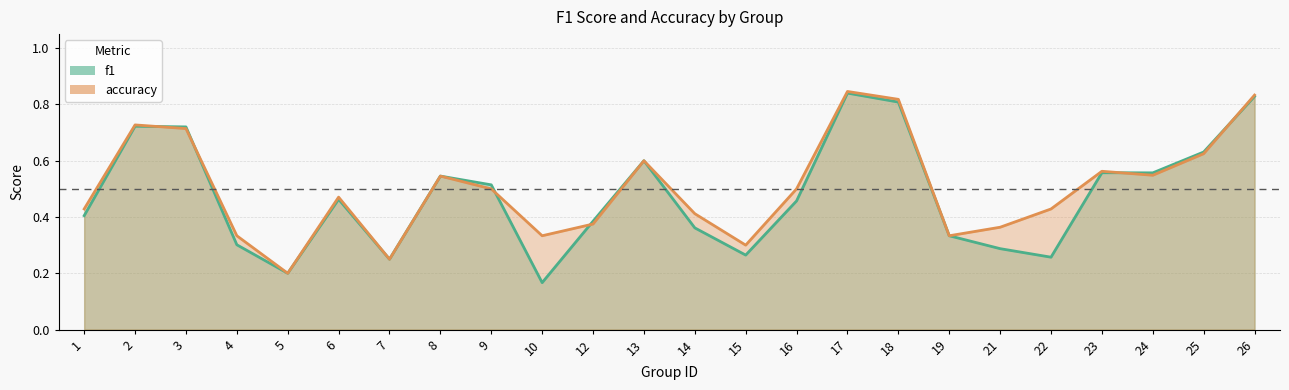

Reading left to right, what are all the values shown in this chart?

f1: 1=0.4	2=0.7	3=0.7	4=0.3	5=0.2	6=0.5	7=0.2	8=0.5	9=0.5	10=0.2	12=0.4	13=0.6	14=0.4	15=0.3	16=0.5	17=0.8	18=0.8	19=0.3	21=0.3	22=0.3	23=0.6	24=0.6	25=0.6	26=0.8
accuracy: 1=0.4	2=0.7	3=0.7	4=0.3	5=0.2	6=0.5	7=0.2	8=0.5	9=0.5	10=0.3	12=0.4	13=0.6	14=0.4	15=0.3	16=0.5	17=0.8	18=0.8	19=0.3	21=0.4	22=0.4	23=0.6	24=0.5	25=0.6	26=0.8